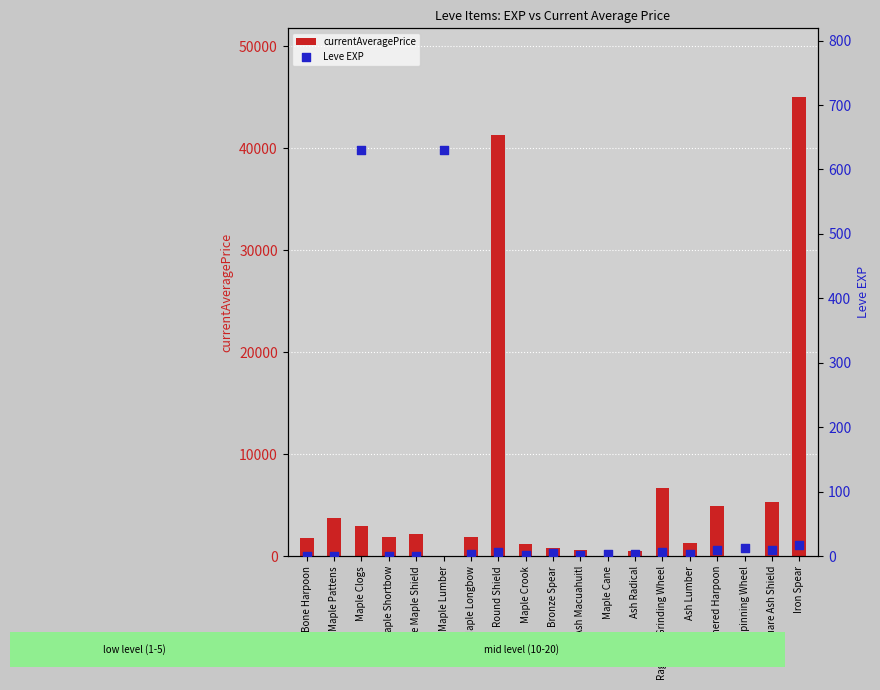

Which series reaches the minimum Y coordinate?

currentAveragePrice